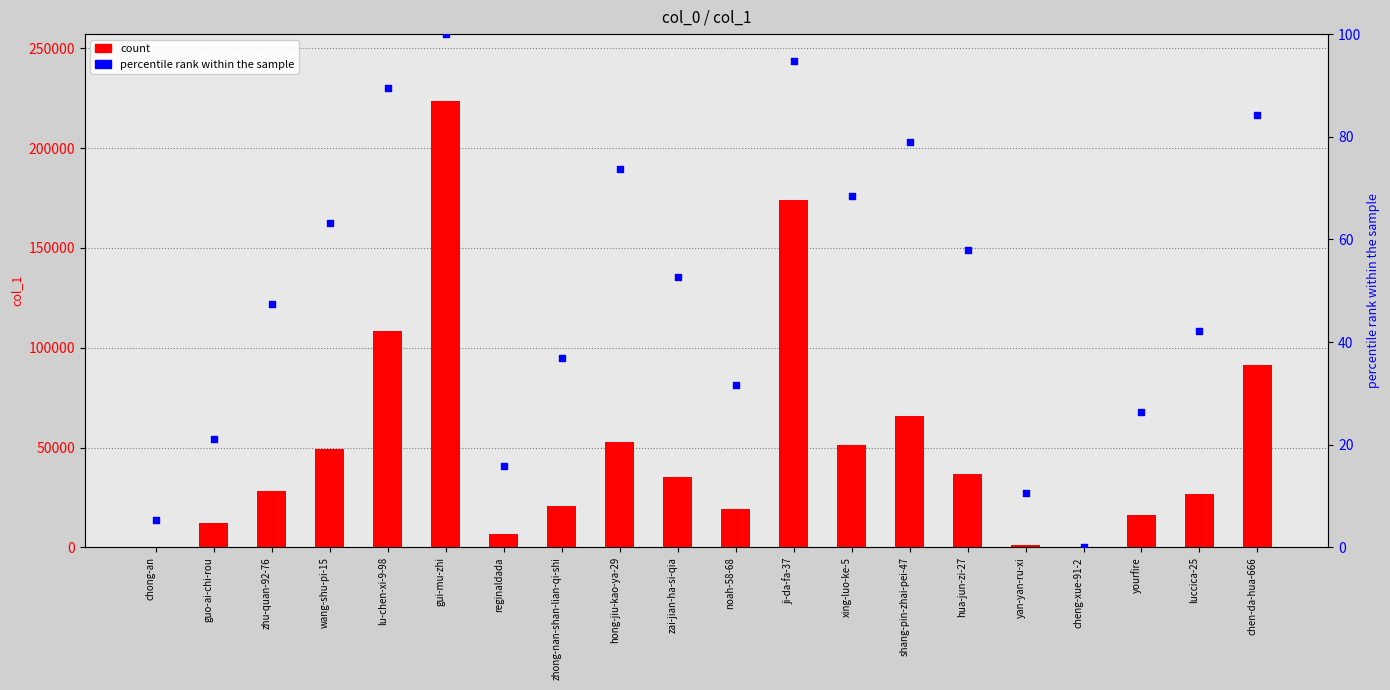

Which series has the widest spread of Y values?

count